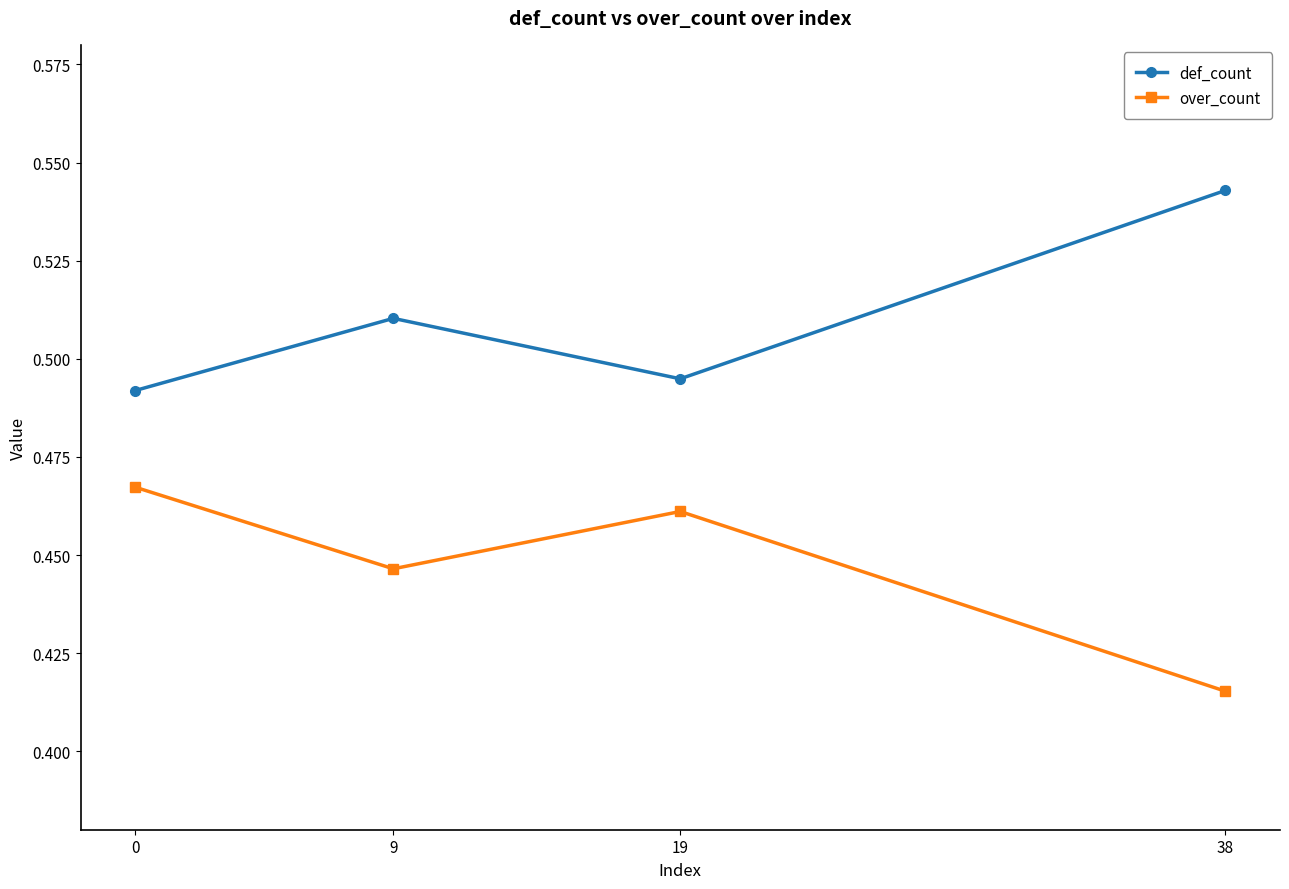

What is the sum of all def_count values?

2.0